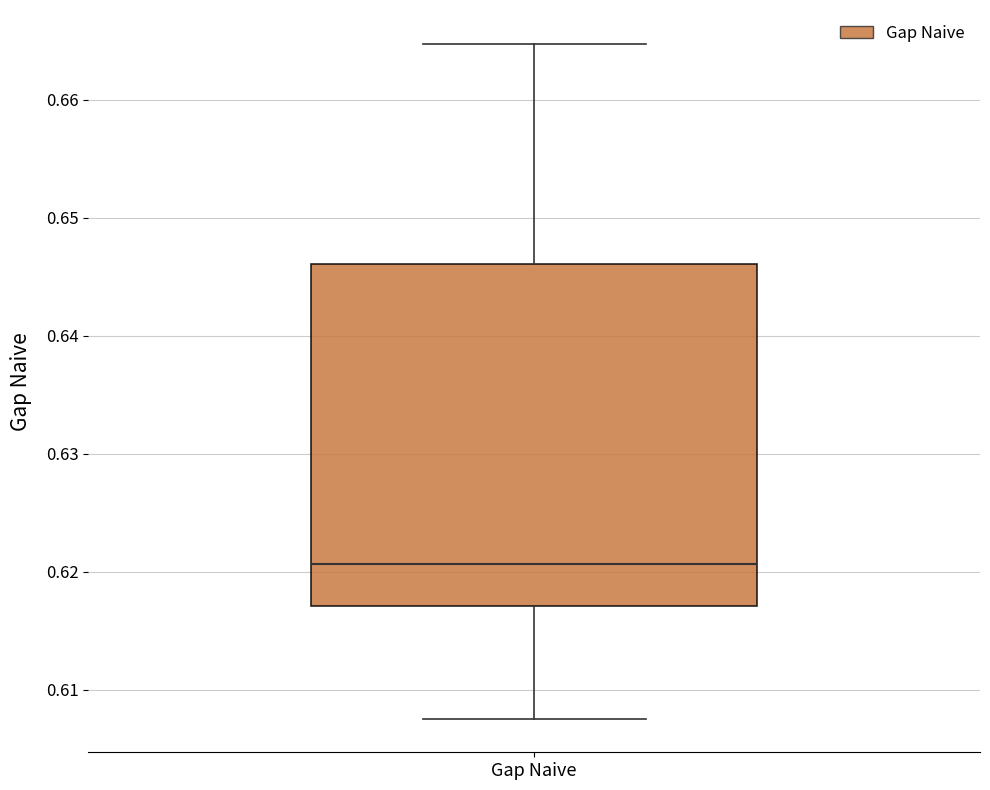

Read this box plot against the y-axis: the position of the median line, the range covered by the box, and the ends of both whiskers. The values are not printed on the chart, so give them approximately, as read against the axis.

median 0.621, box 0.617 to 0.646, whiskers 0.608 to 0.665